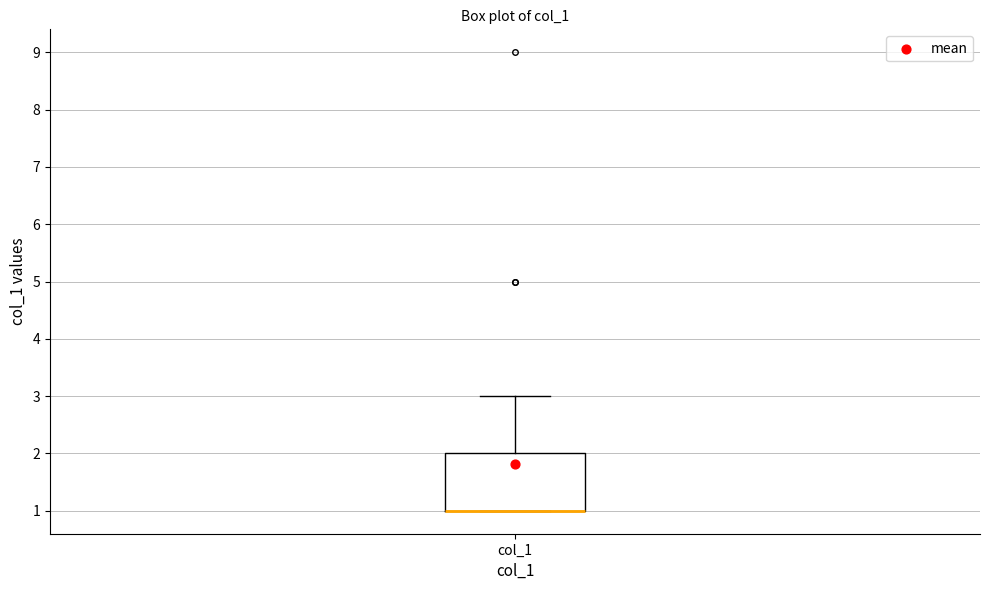

Where is the lower edge of the box for col_1 on the y-axis? The values are not printed on the chart, so give them approximately, as read against the axis.

1